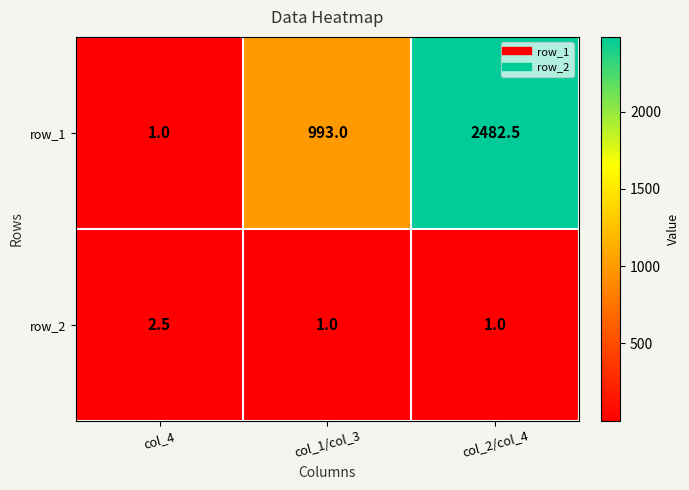

List the series in order of their overall mean, highest first.

row_1, row_2